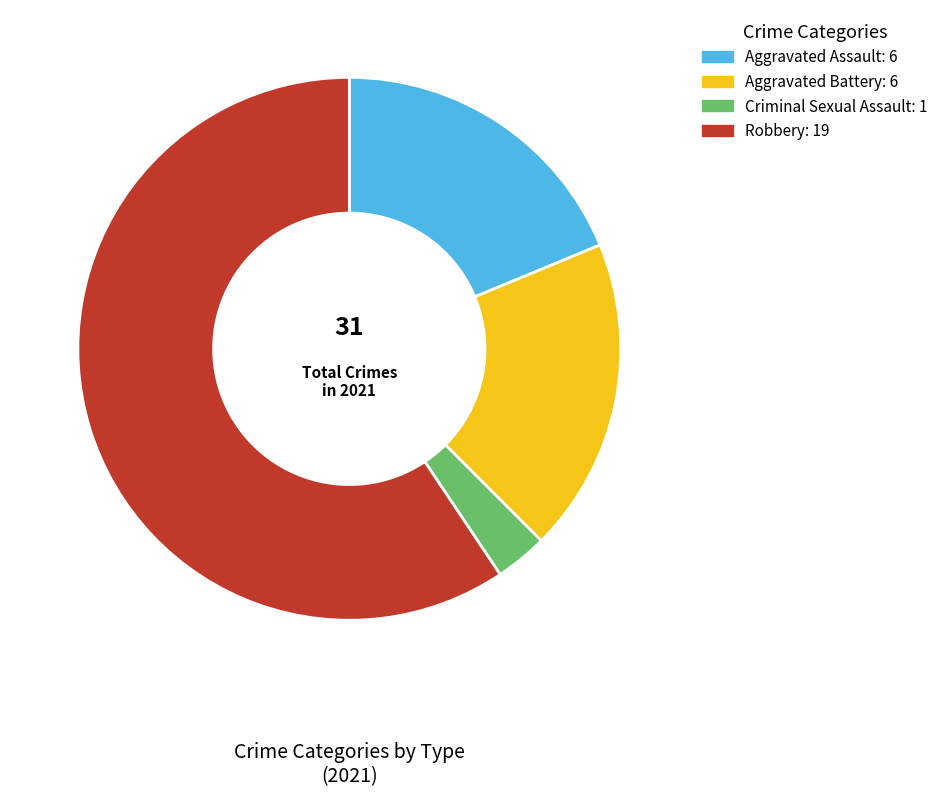

Approximately how many times larger is the value at Robbery compared to Aggravated Battery?

3.2